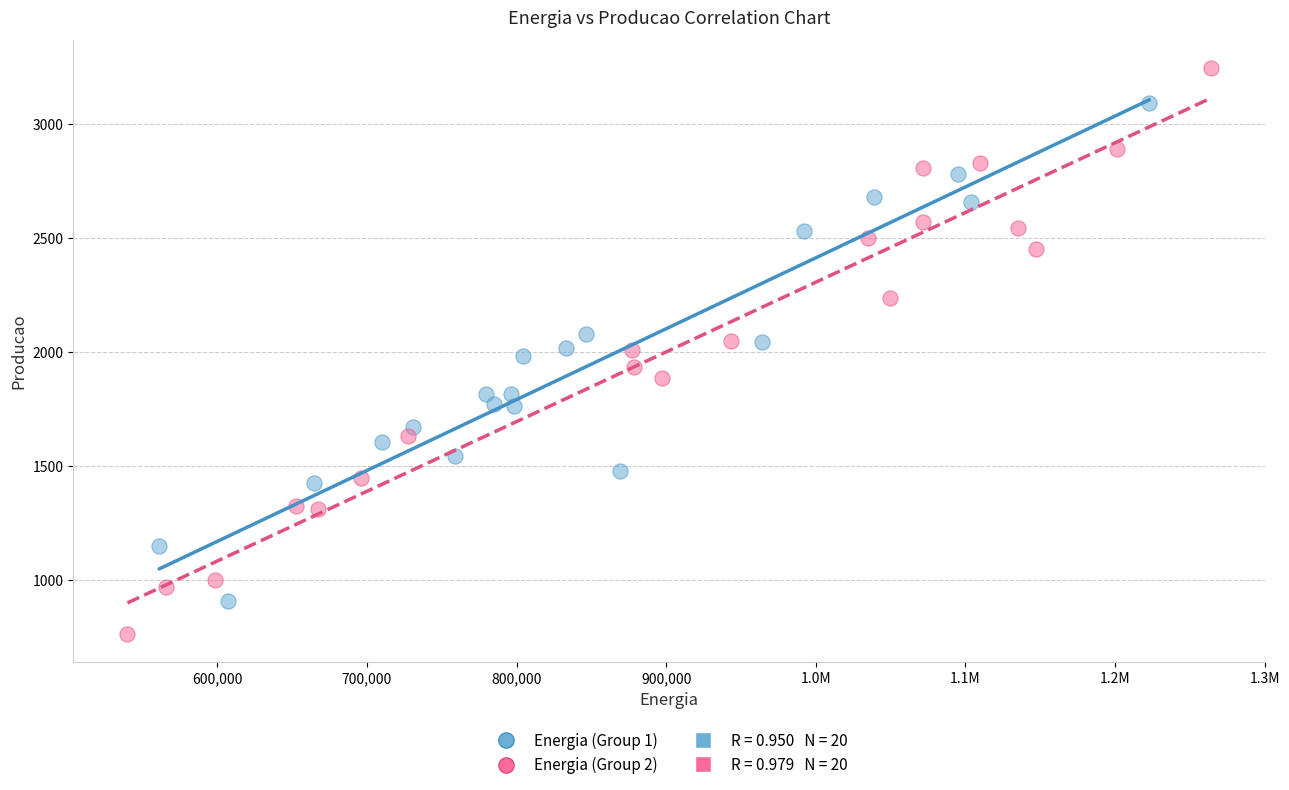

Which series reaches the minimum Y coordinate?

Energia (Group 2)